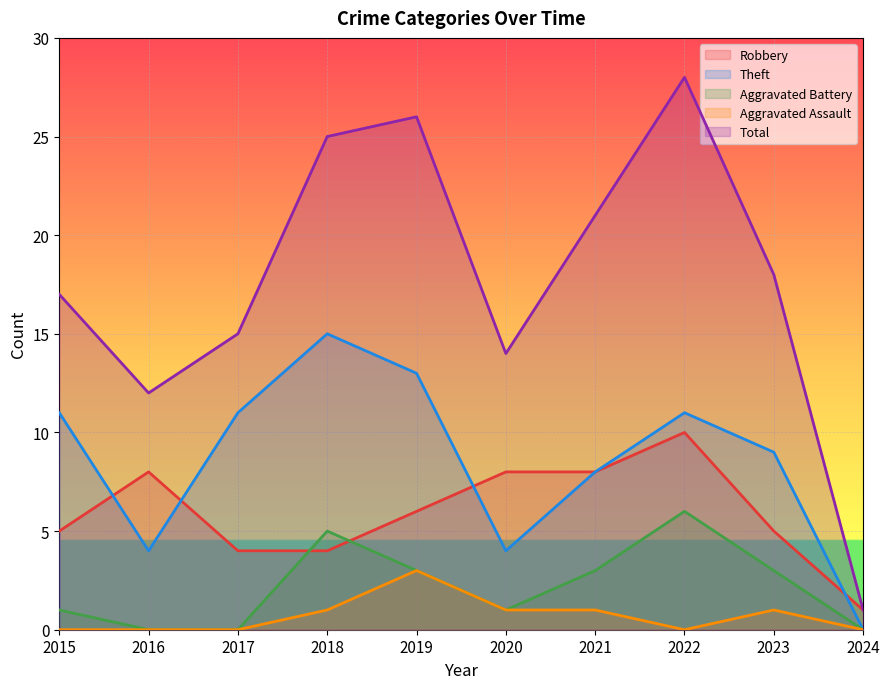

What is the value of the Total point at the 5th from the left?

26